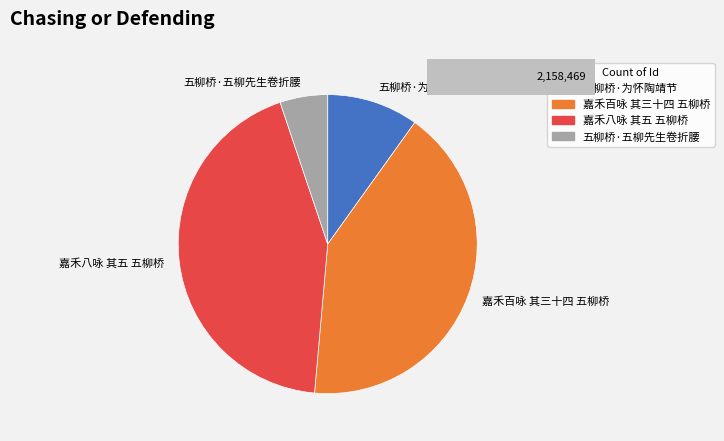

Count the number of slices in the pie.

4